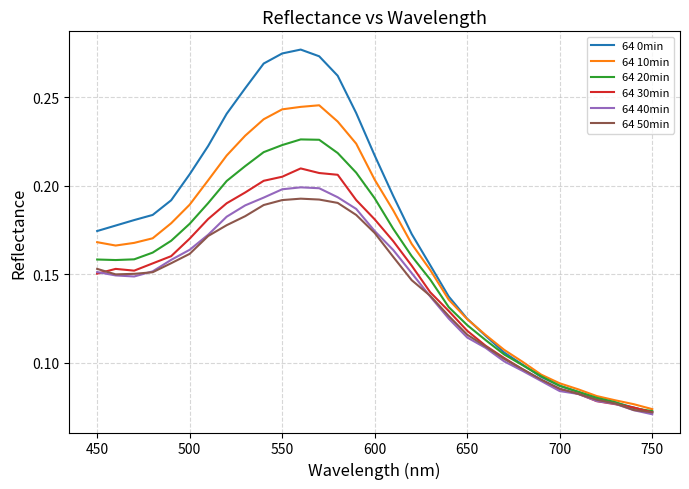

Which series has the widest spread of values?

64 0min